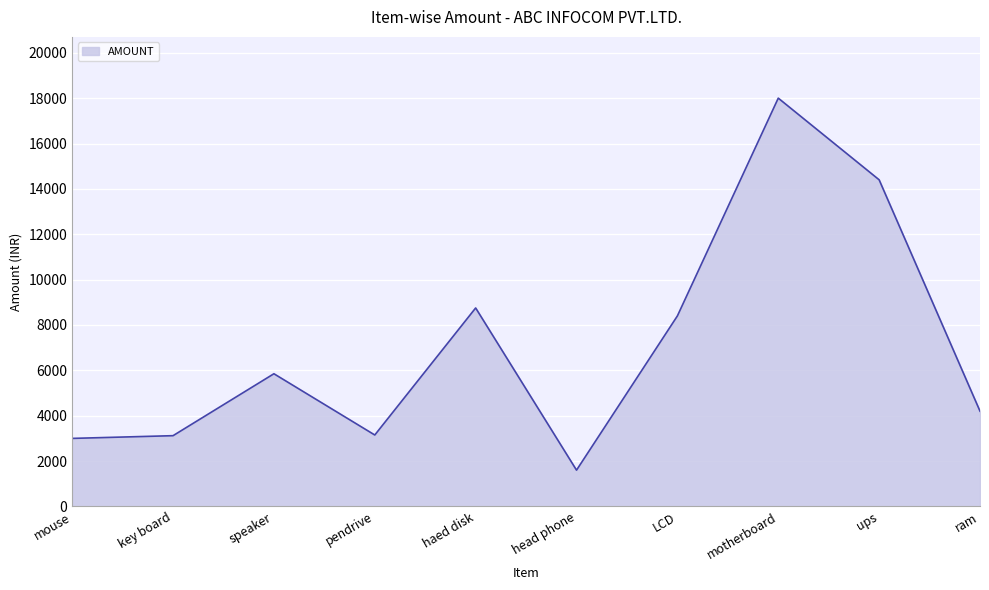

What is the difference between the values at pendrive and haed disk?

5600